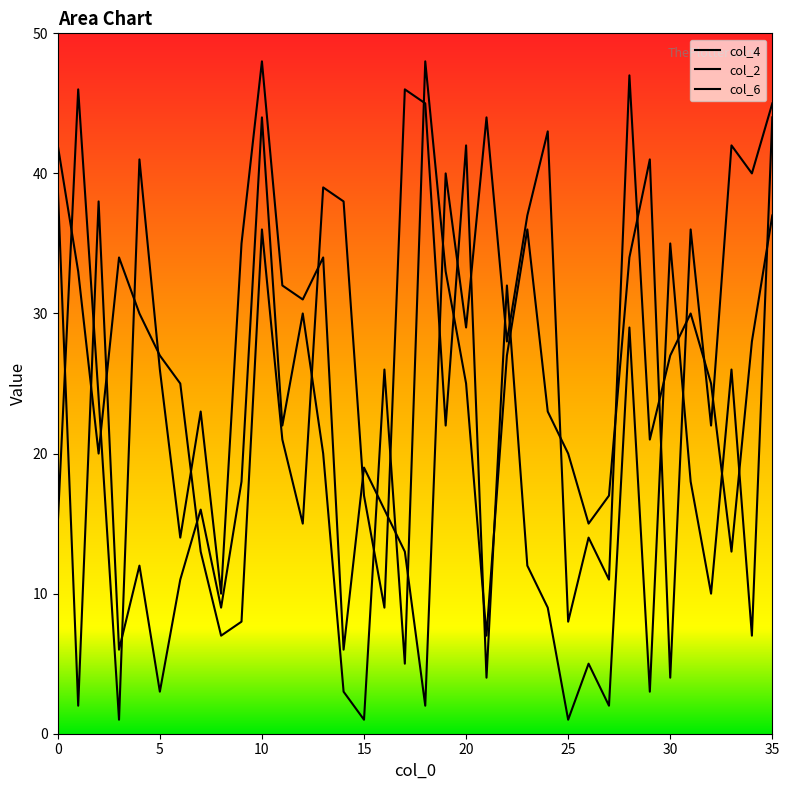

At which label is col_2 closest to 24?

20